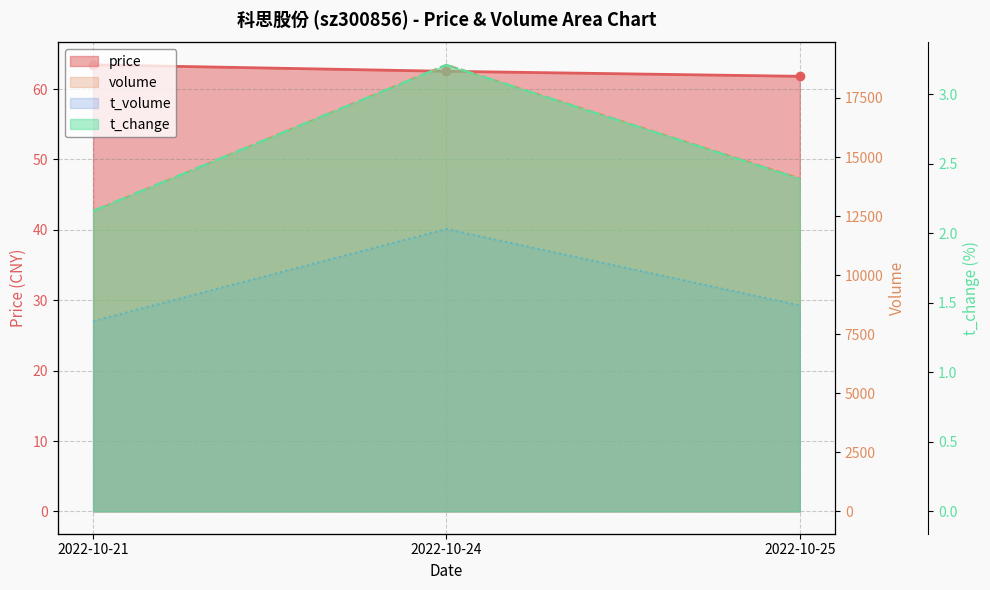

Reading left to right, what are all the values shown in this chart?

price: 2022-10-21=63.4	2022-10-24=62.5	2022-10-25=61.8
volume: 2022-10-21=12711.0	2022-10-24=18904.0	2022-10-25=14096.0
t_volume: 2022-10-21=8055.0	2022-10-24=11954.0	2022-10-25=8718.0
t_change: 2022-10-21=2.2	2022-10-24=3.2	2022-10-25=2.4